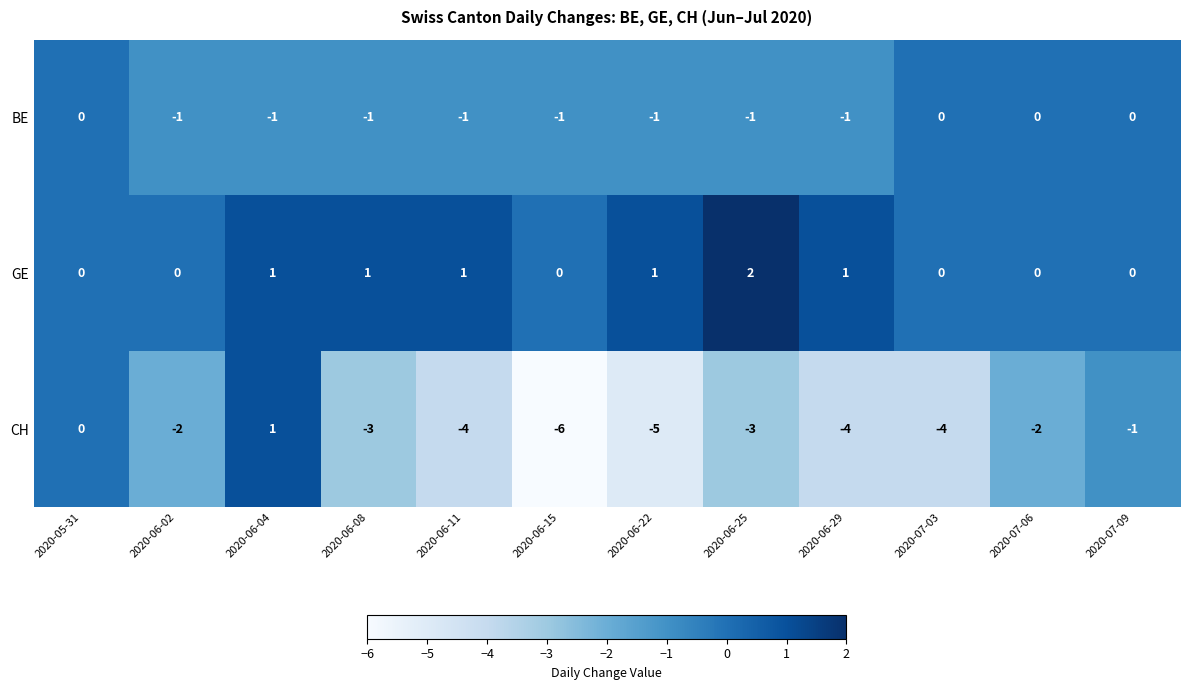

Which series has the largest total across all categories?

GE